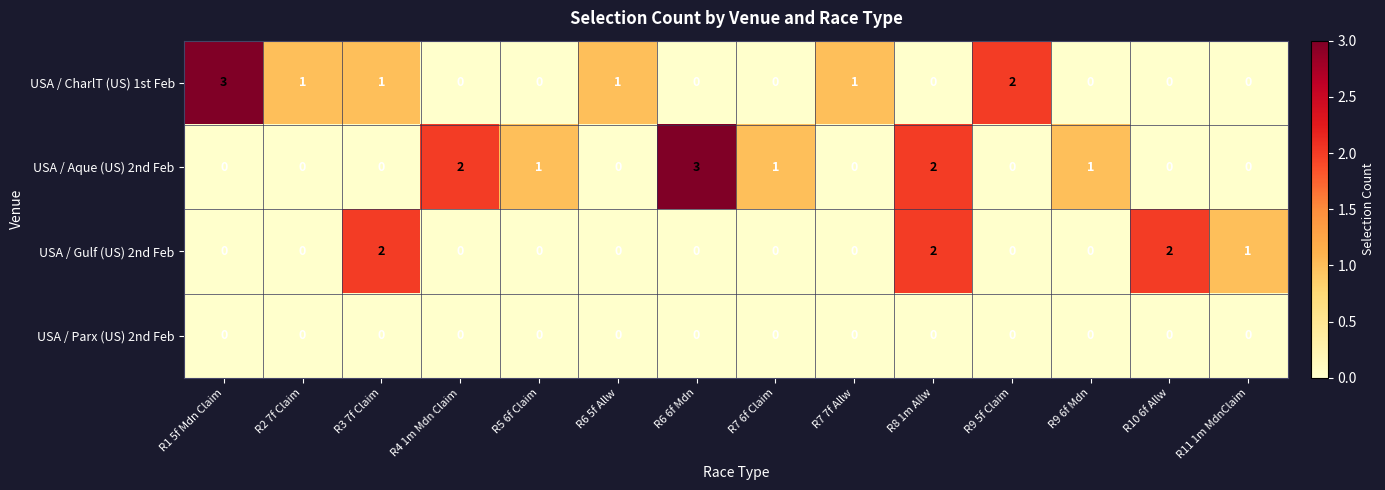

What is the difference between the highest and lowest values at R8 1m Allw?

2